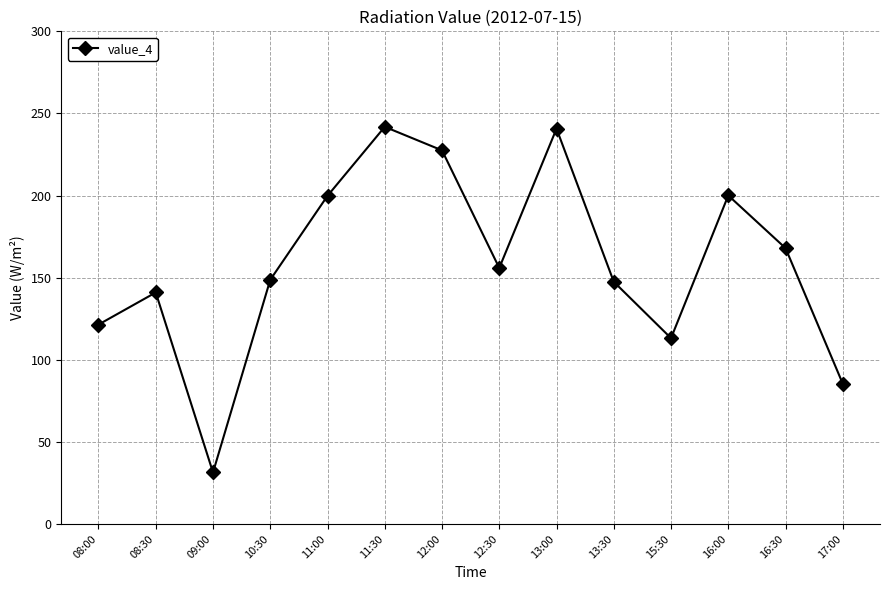

The chart shows a value of 17.2 at 09:00. True or false?

False